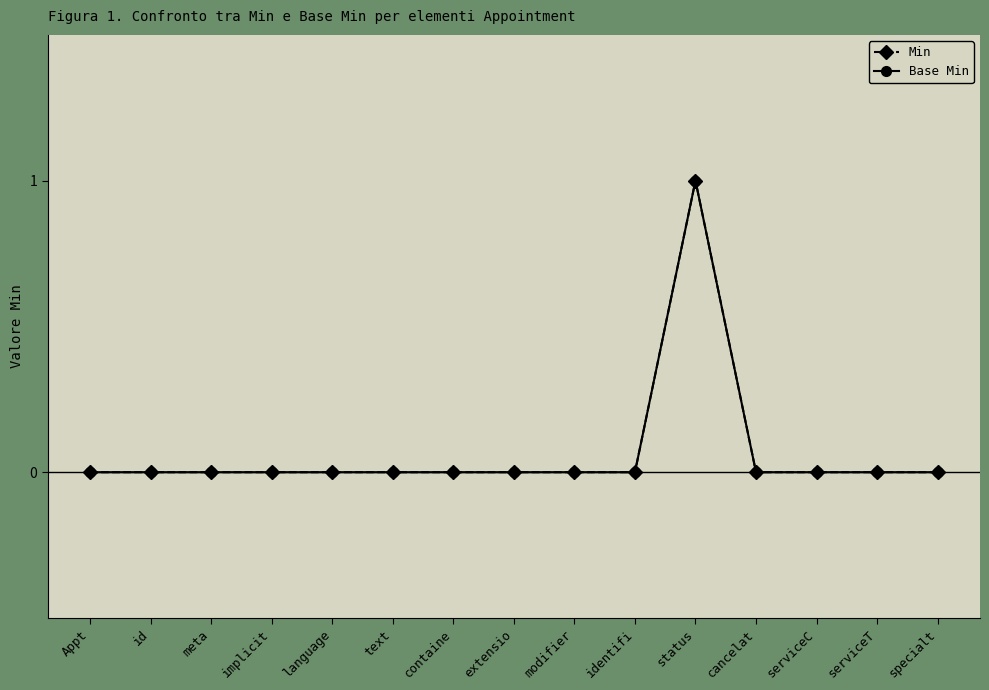

How many lines are shown in the chart?

2